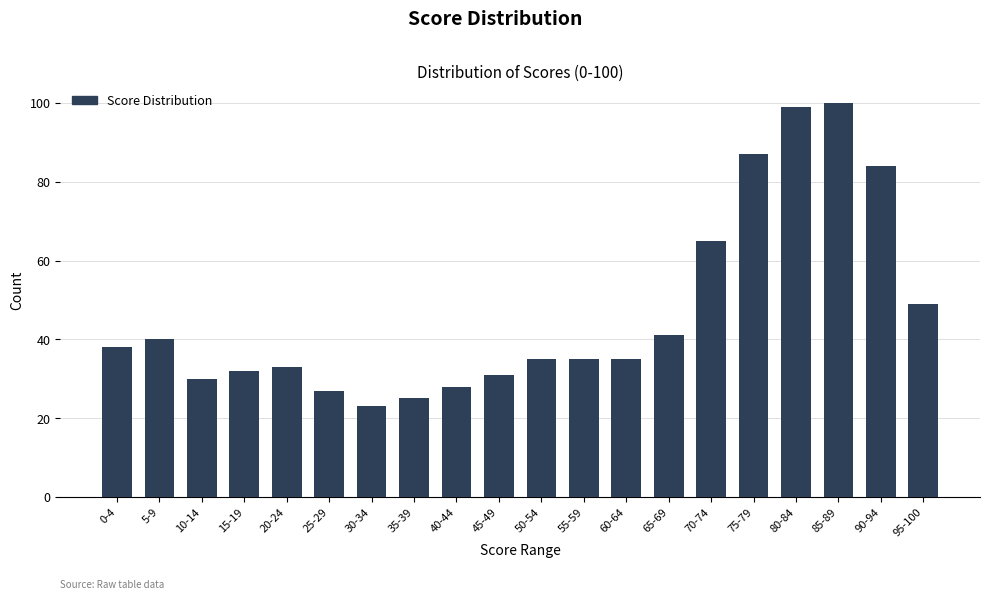

Reading right to left, list all the values displayed in this chart.

95-100=49	90-94=84	85-89=100	80-84=99	75-79=87	70-74=65	65-69=41	60-64=35	55-59=35	50-54=35	45-49=31	40-44=28	35-39=25	30-34=23	25-29=27	20-24=33	15-19=32	10-14=30	5-9=40	0-4=38